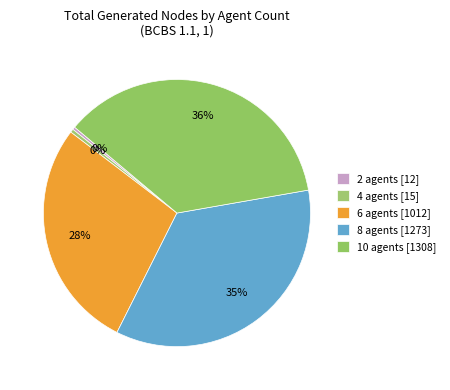

Count the number of slices in the pie.

5